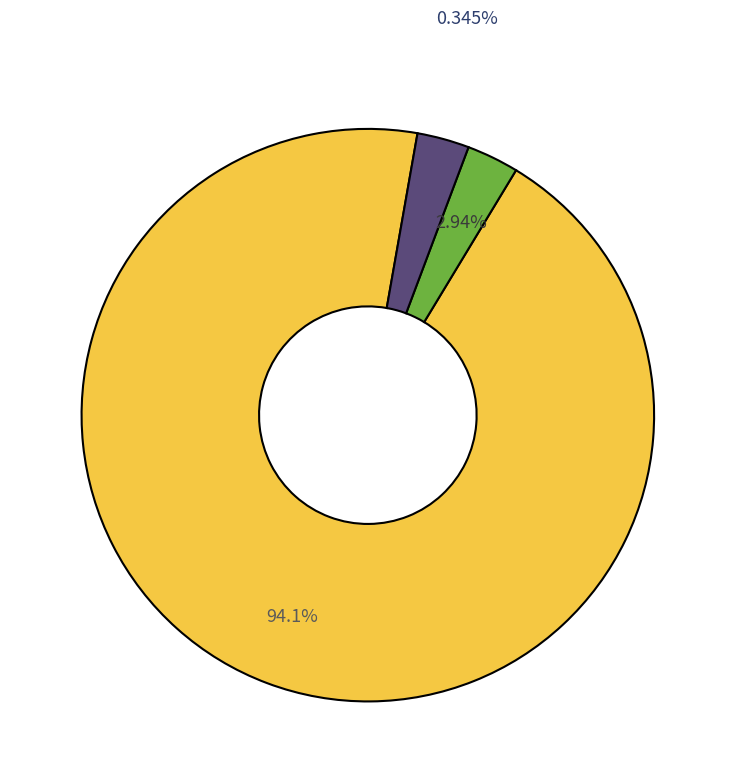

Which category has the smallest portion of the pie?

BE